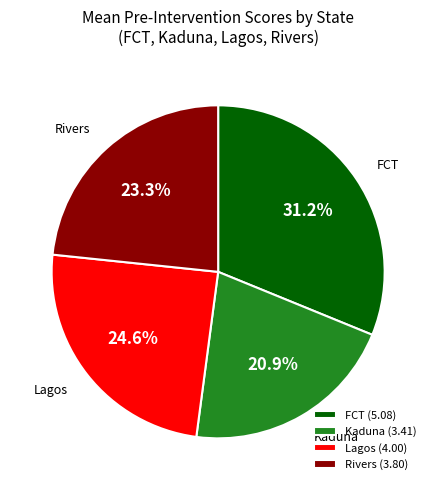

Count the number of slices in the pie.

4